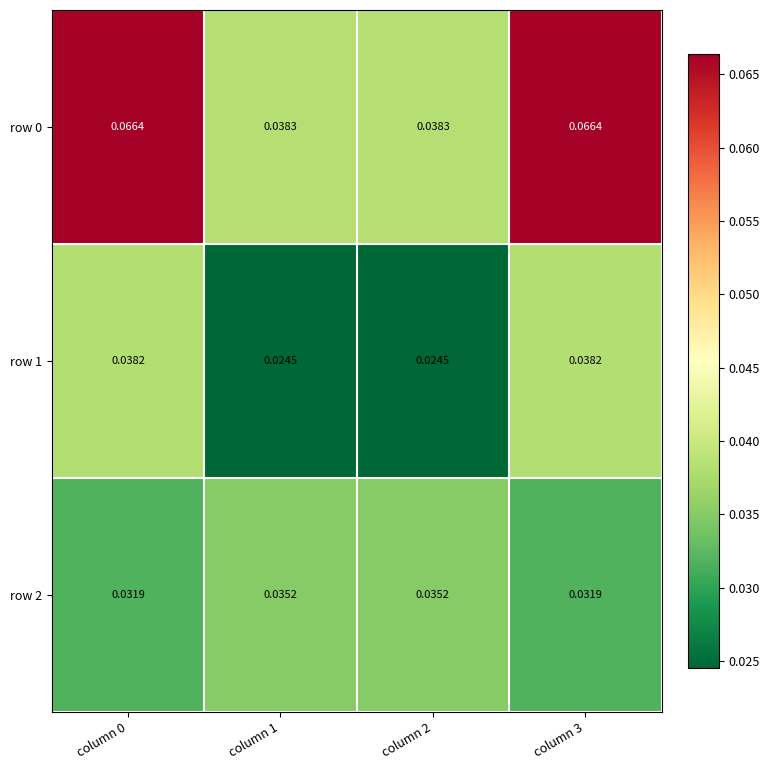

Is the value of row 1 at column 3 greater than the value of row 2 at column 0?

Yes